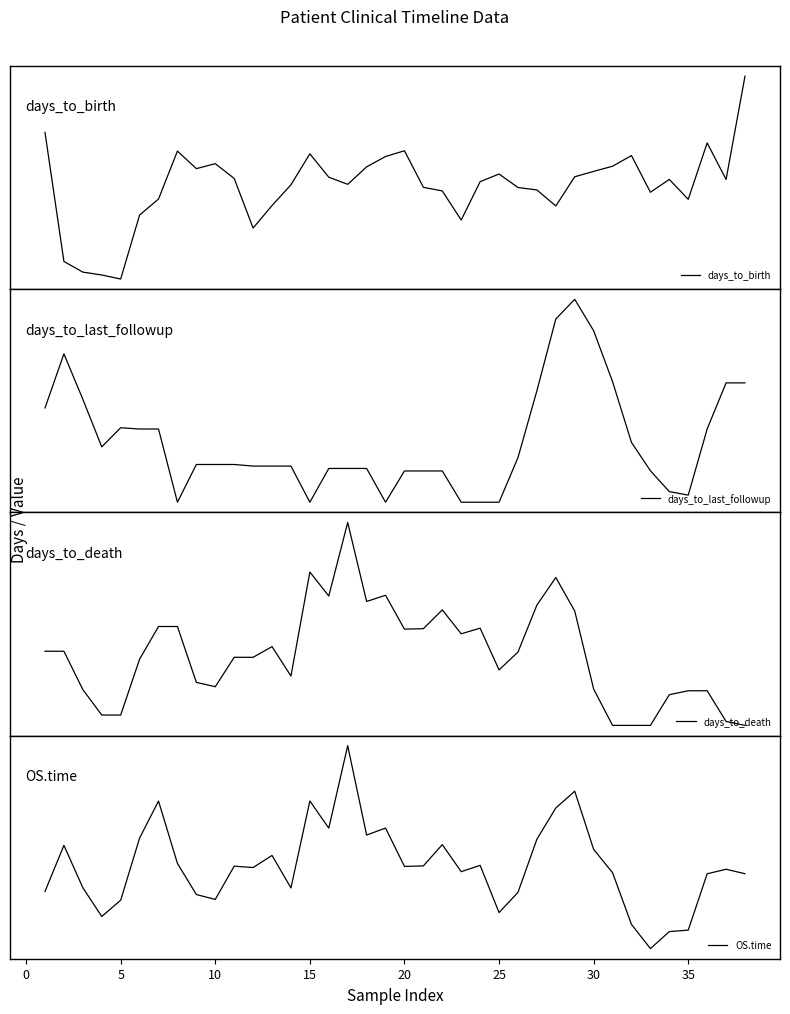

What is the sum of all days_to_birth values?

-844357.0